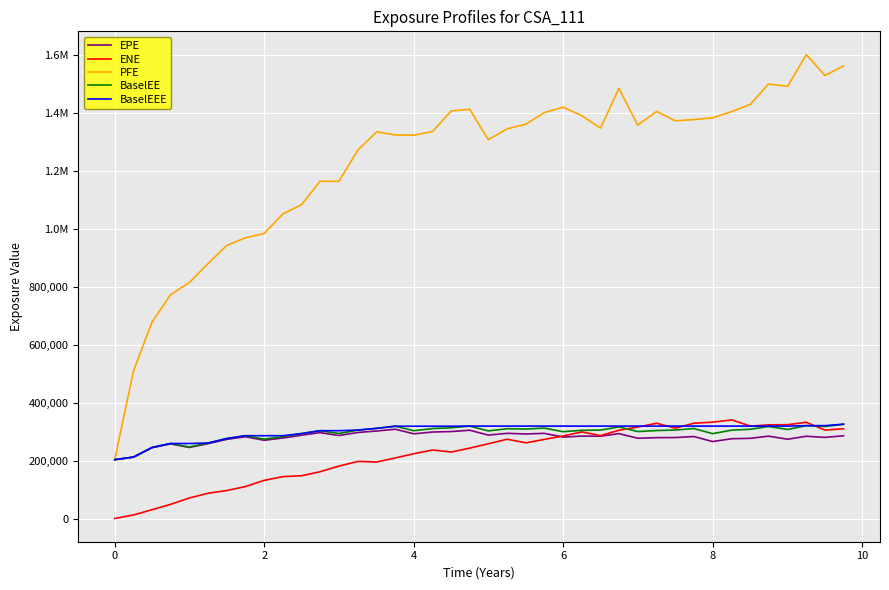

Is this an area chart (filled region under the line)?

No